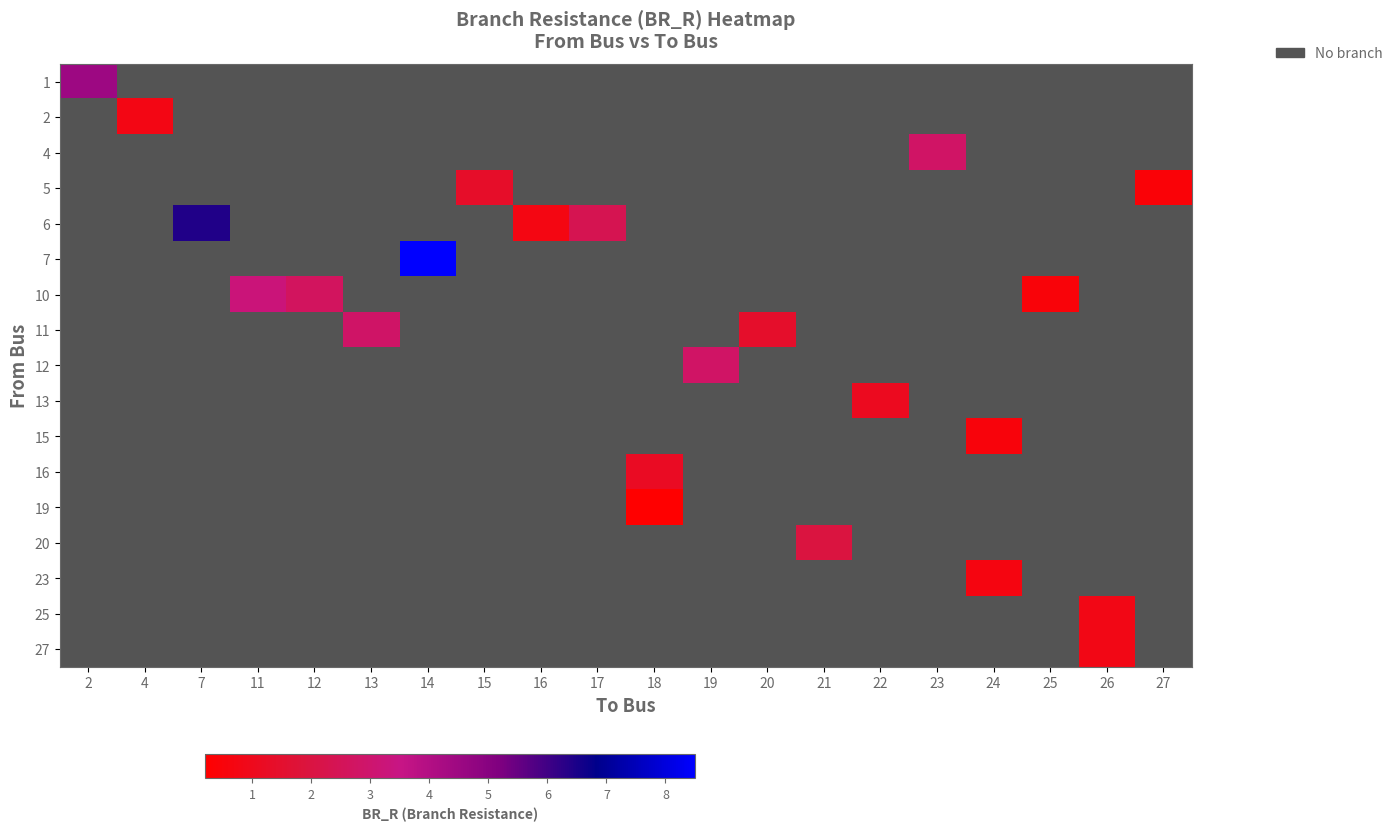

At which category does the chart reach its peak across all series?

14